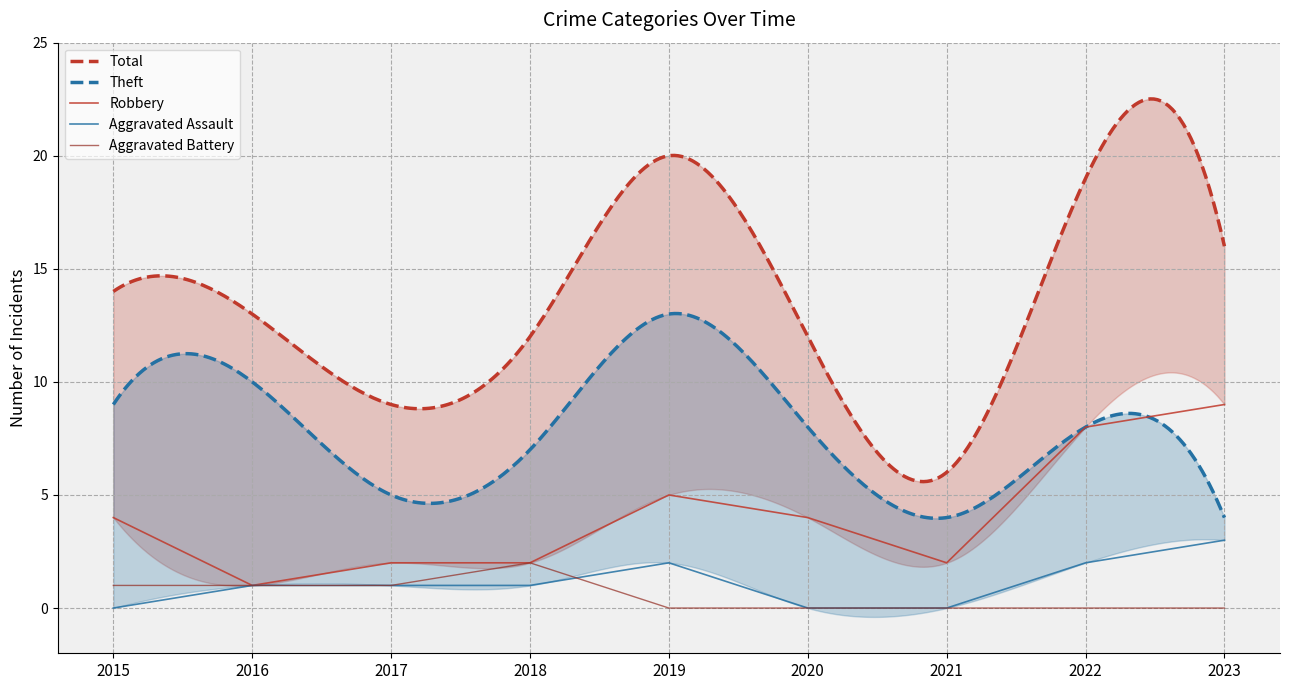

The value of Aggravated Assault at 2015 is 0. True or false?

True